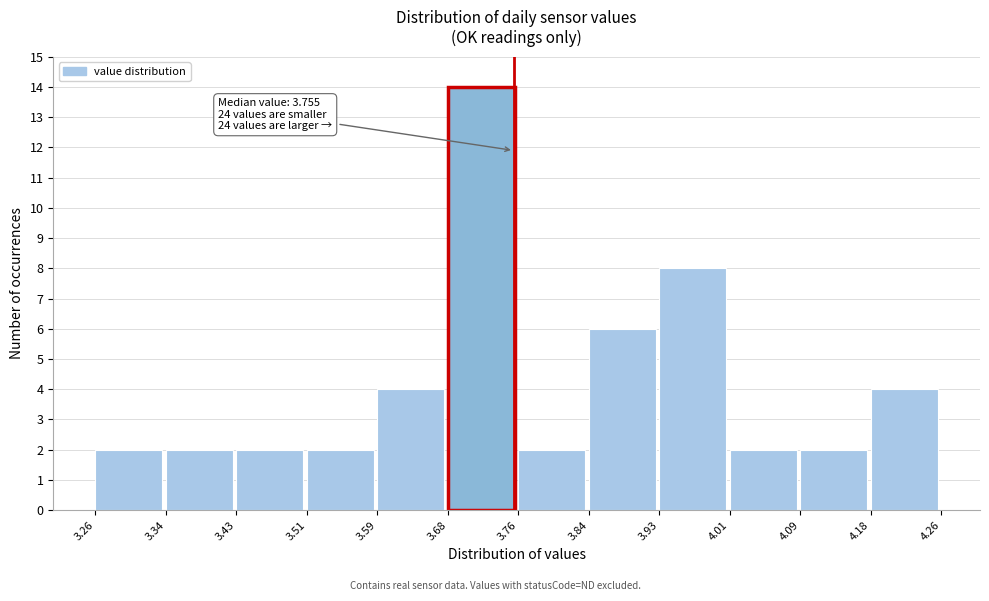

Which range on the x-axis has the tallest bar?

3.68 to 3.76